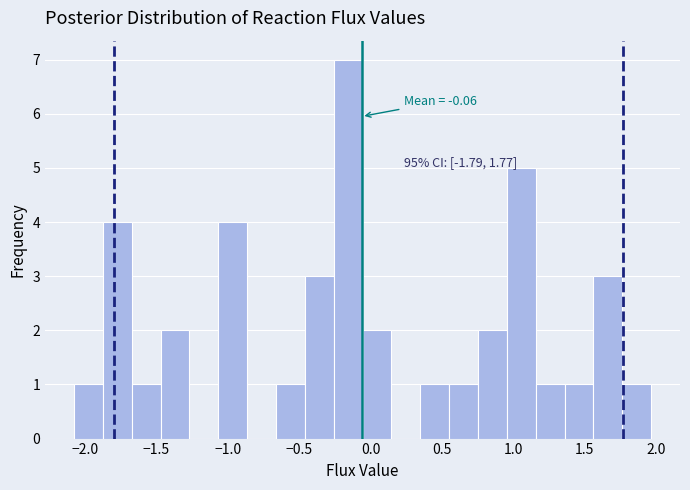

Which range on the x-axis has the tallest bar?

-0.25 to -0.05